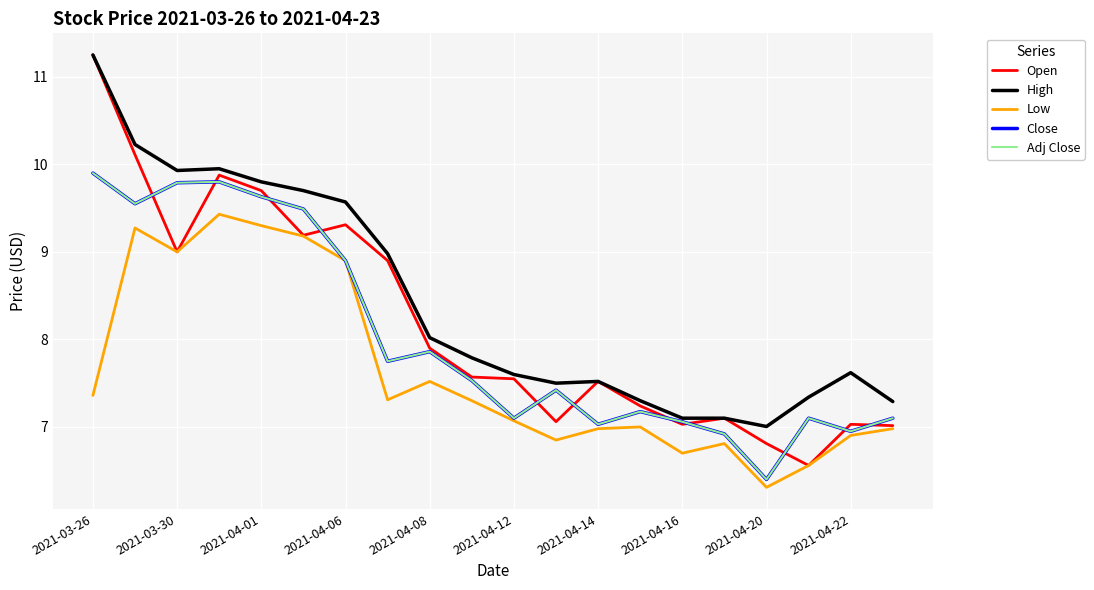

Does the chart have visible grid lines?

Yes